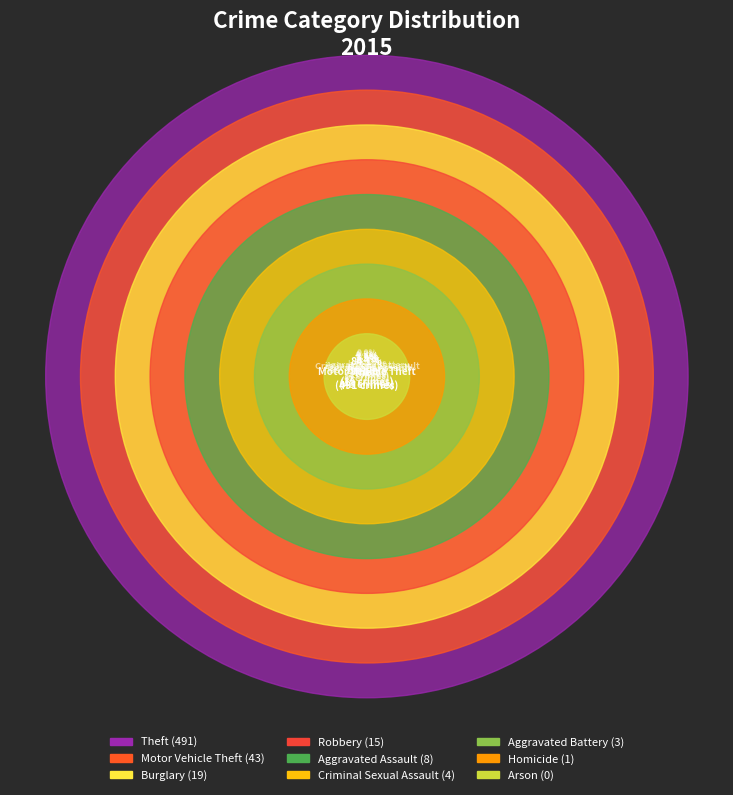

To the nearest percent, what portion does Aggravated Battery represent?

1%